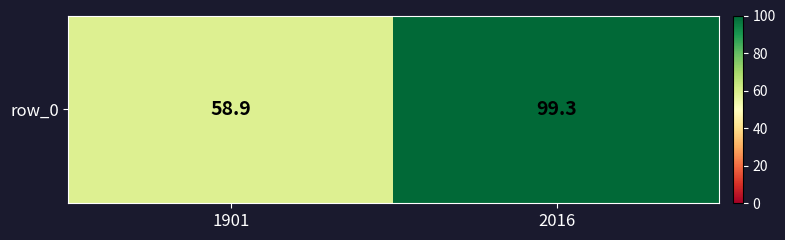

Reading left to right, extract all data points from this chart.

58.9	99.3